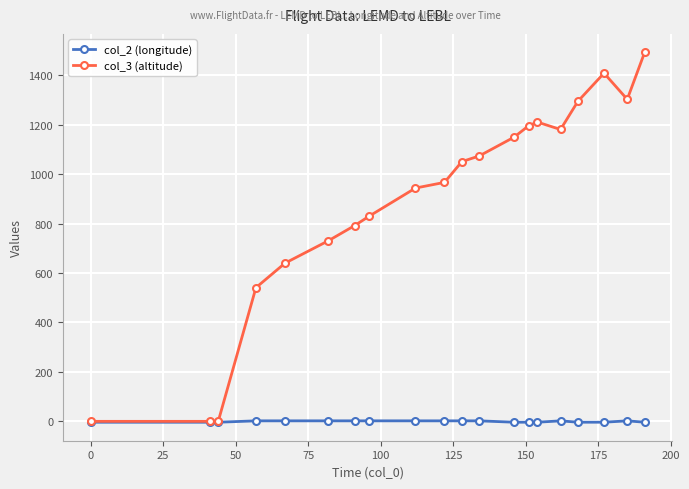

Which series has the largest total across all categories?

col_3 (altitude)